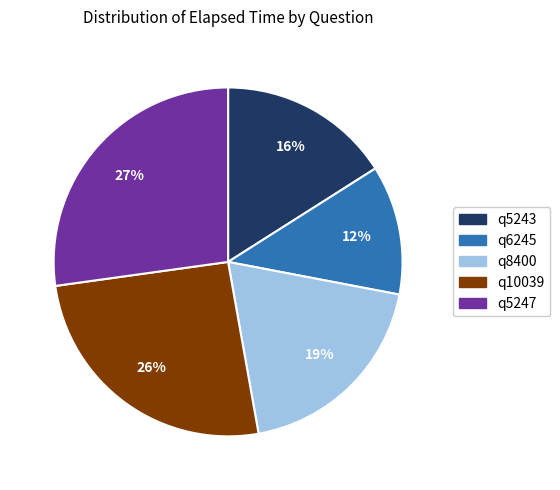

Rank the categories by value from lowest to highest.

q6245, q5243, q8400, q10039, q5247